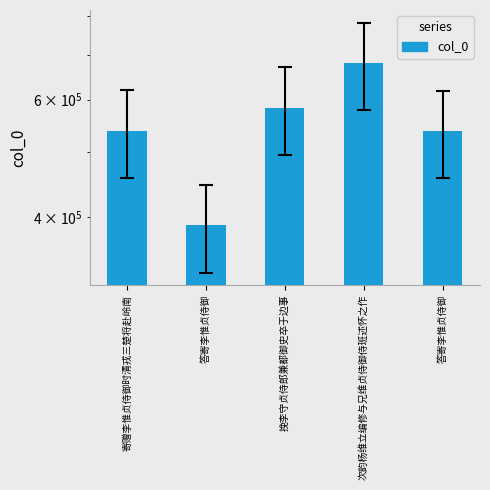

Reading left to right, extract all data points from this chart.

寄赠李惟贞侍御时清戎三楚将赴岭南=539161	答寄李惟贞侍御=388521	挽李守贞侍郎兼都御史卒于边事=583430	次韵杨维立编修与兄维贞侍御侍班述怀之作=681162	答寄李惟贞侍御=538052